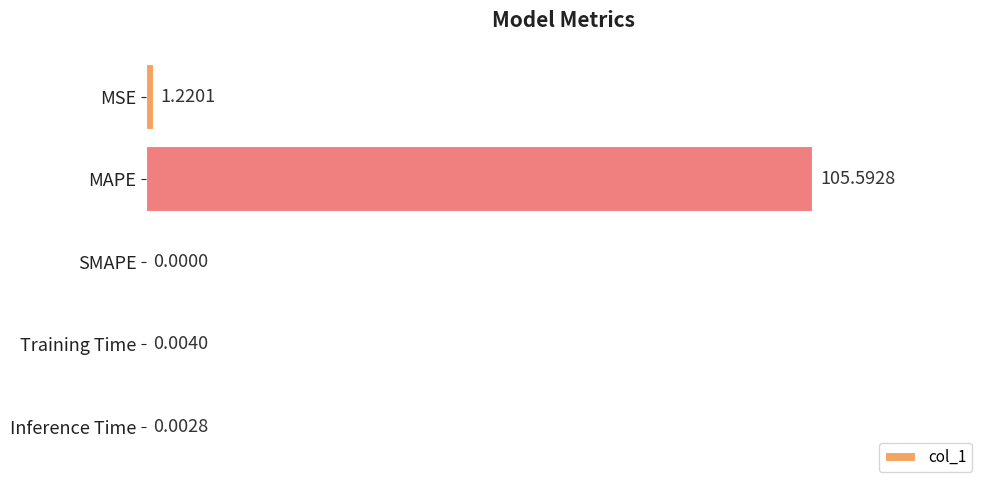

At which label is the value closest to 52?

MSE